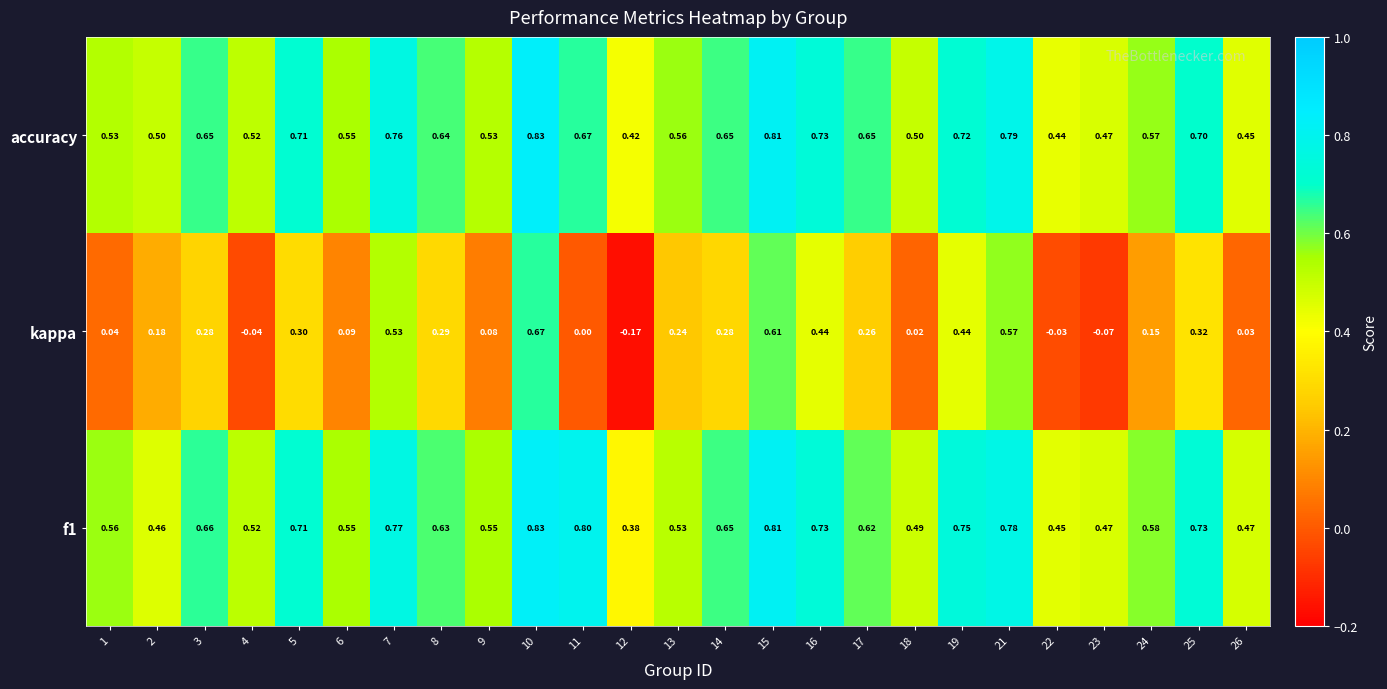

Between 3 and 23, which series saw the biggest shift?

kappa